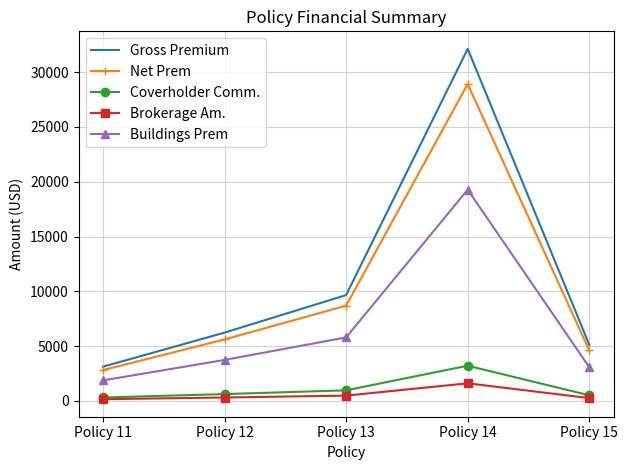

At which category does Net Prem reach its first local peak?

Policy 14